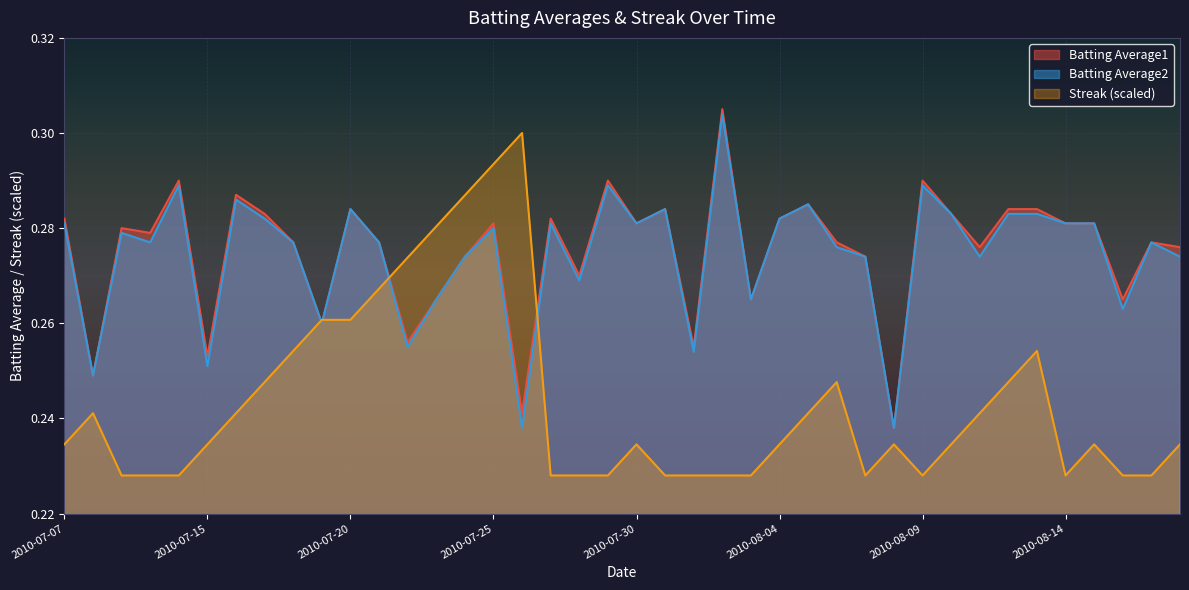

What is the difference between the maximum and second lowest values in the Batting Average2 series?

0.1